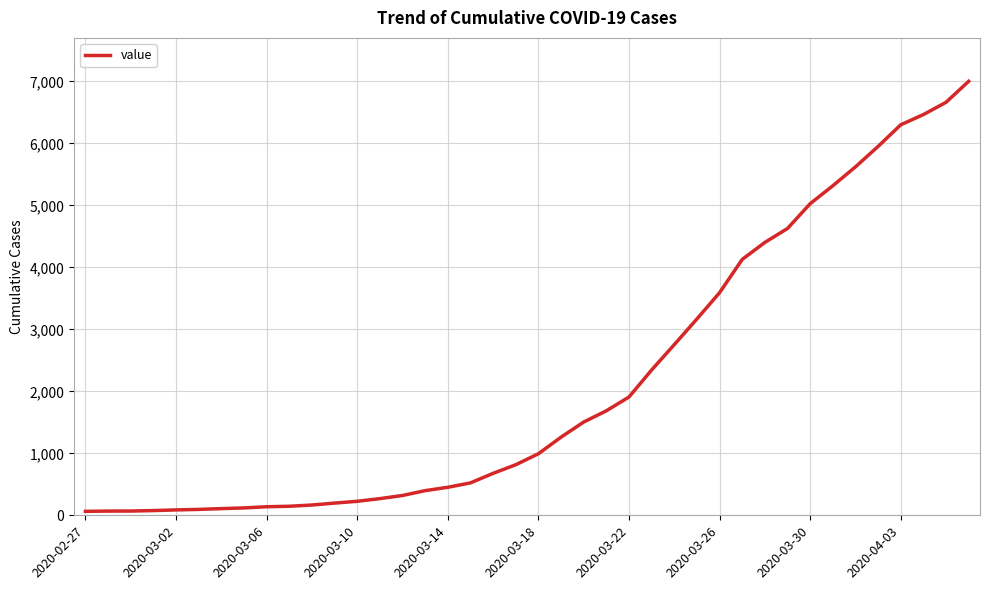

What is the greatest value displayed?

7003